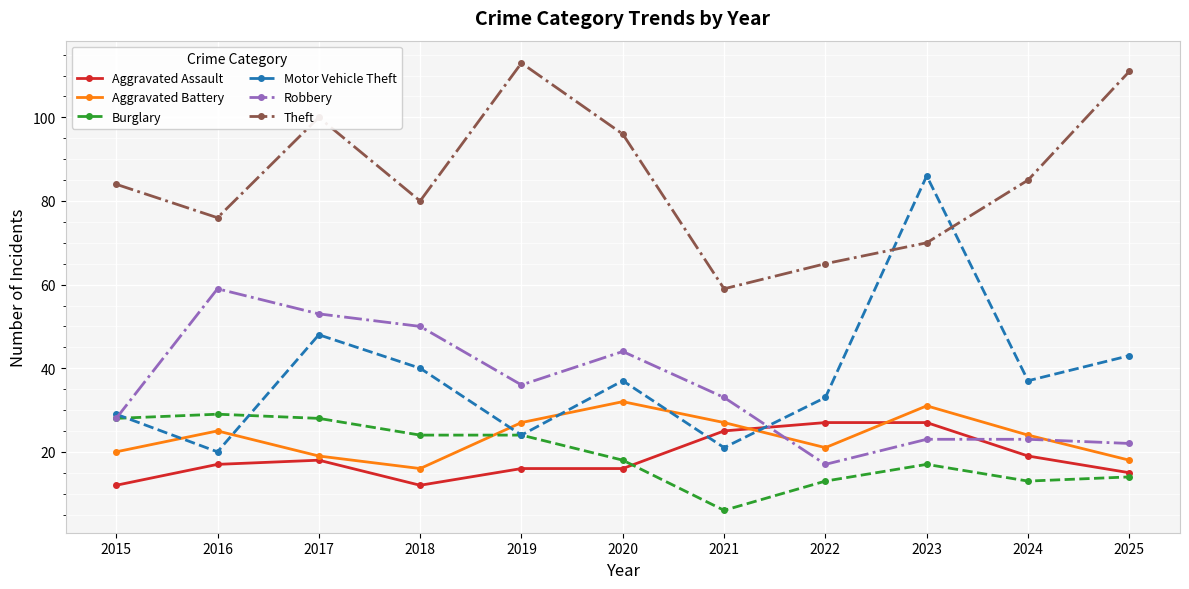

At 2016, list the series in order from smallest to largest.

Aggravated Assault, Motor Vehicle Theft, Aggravated Battery, Burglary, Robbery, Theft